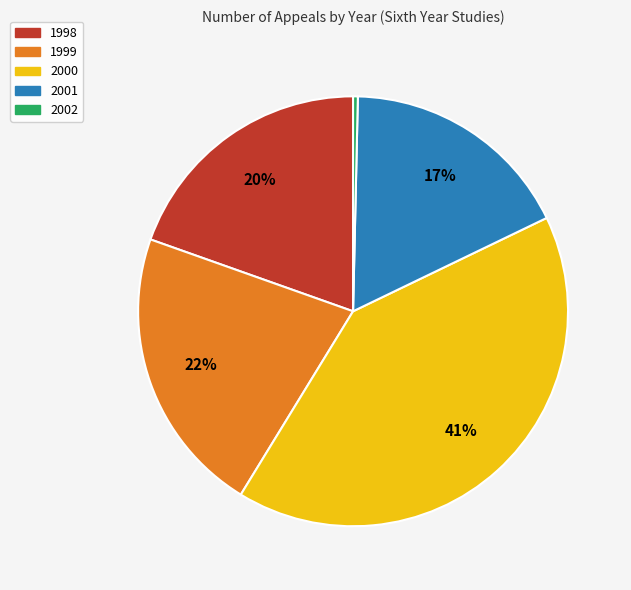

To the nearest percent, what is the difference between the largest and smallest slice percentages?

41%